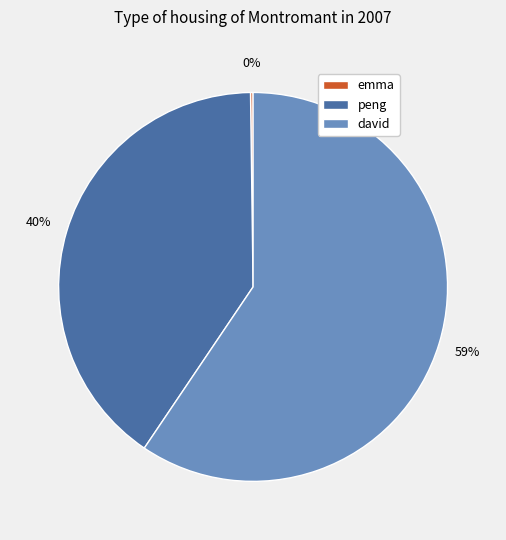

Approximately how many times larger is the value at peng compared to david?

0.7